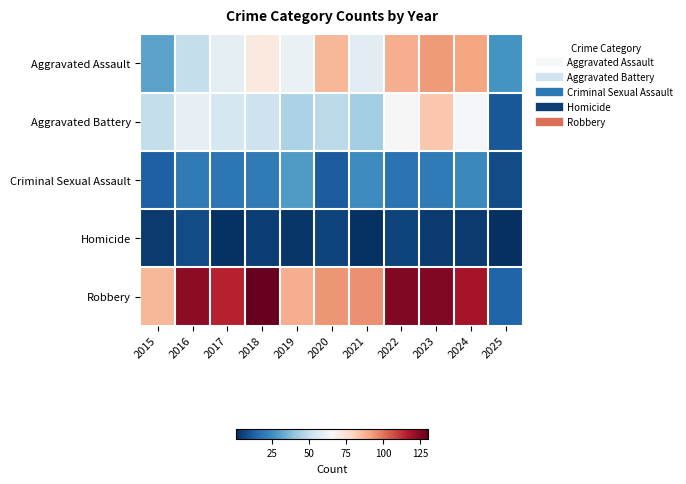

Which series changed the most between 2016 and 2025?

Robbery